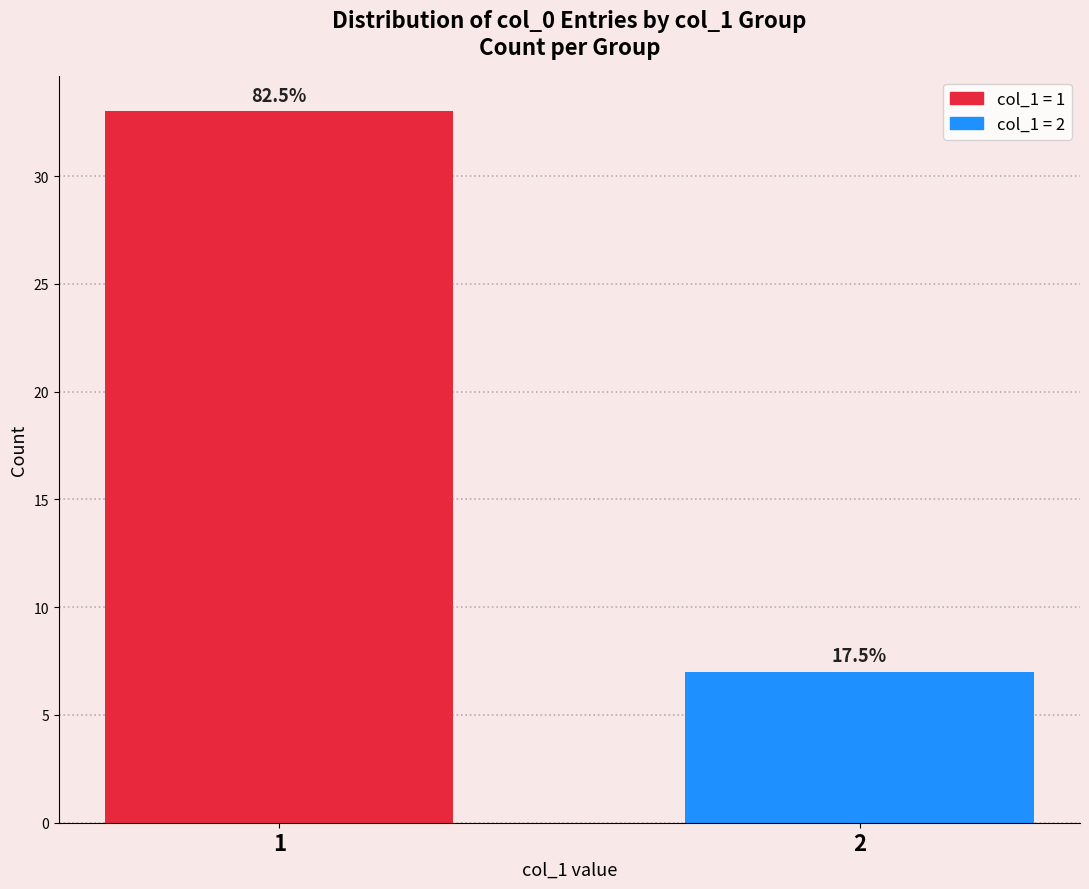

Are the bars horizontal?

No